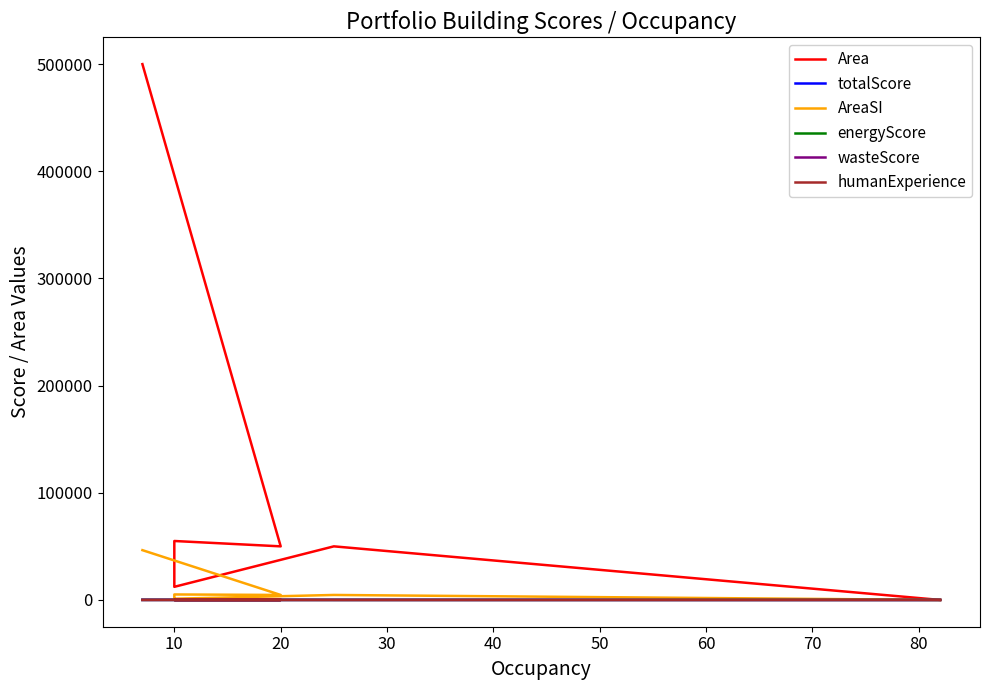

Reading left to right, extract all data points from this chart.

Area: 500000.0	50000.0	55000.0	30006.0	12233.0	50000.0	0.0
totalScore: 79.0	72.0	58.0	57.0	55.0	49.0	0.0
AreaSI: 46451.5	4645.1	5109.7	2787.6	1136.5	4645.1	0.0
energyScore: 32.0	31.0	30.0	30.0	30.0	0.0	0.0
wasteScore: 13.0	13.0	13.0	12.0	10.0	0.0	0.0
humanExperience: 17.0	16.0	10.0	10.0	9.0	0.0	0.0